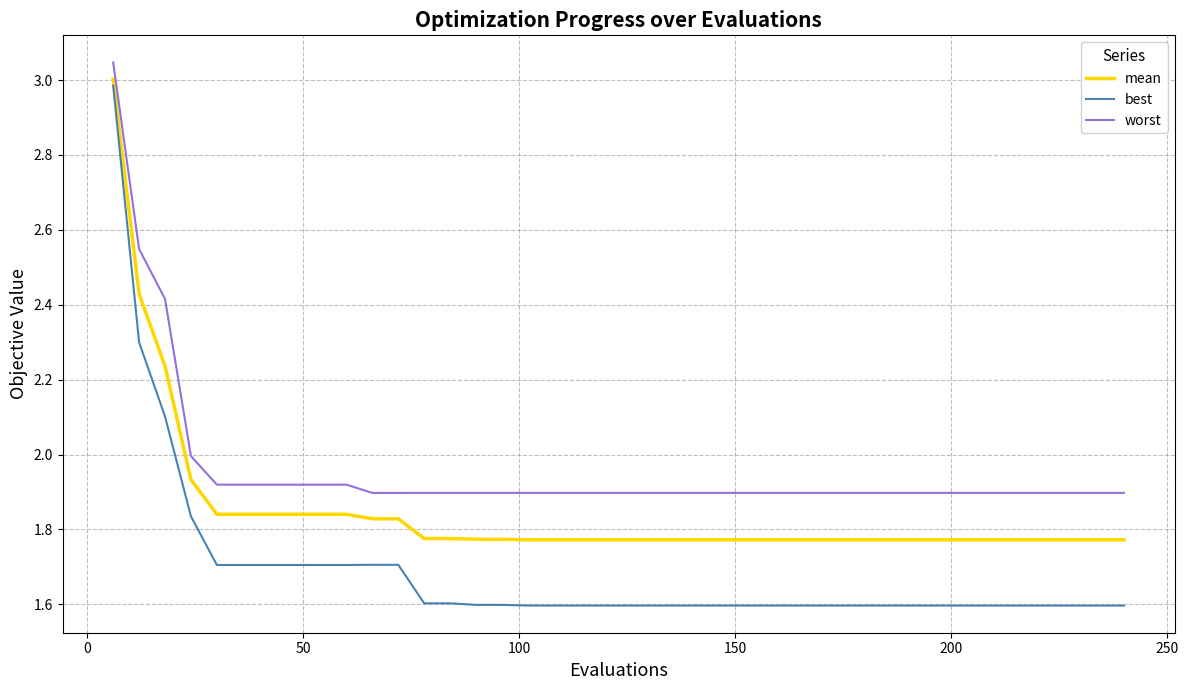

True or false: best and worst intersect in this chart.

False